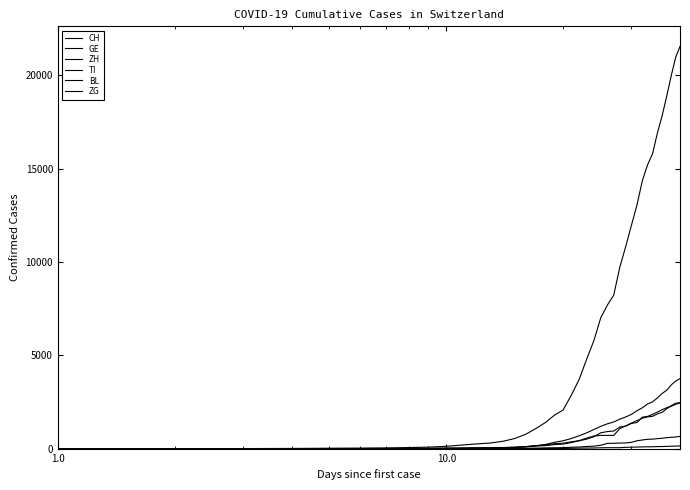

Which series has the largest total across all categories?

CH